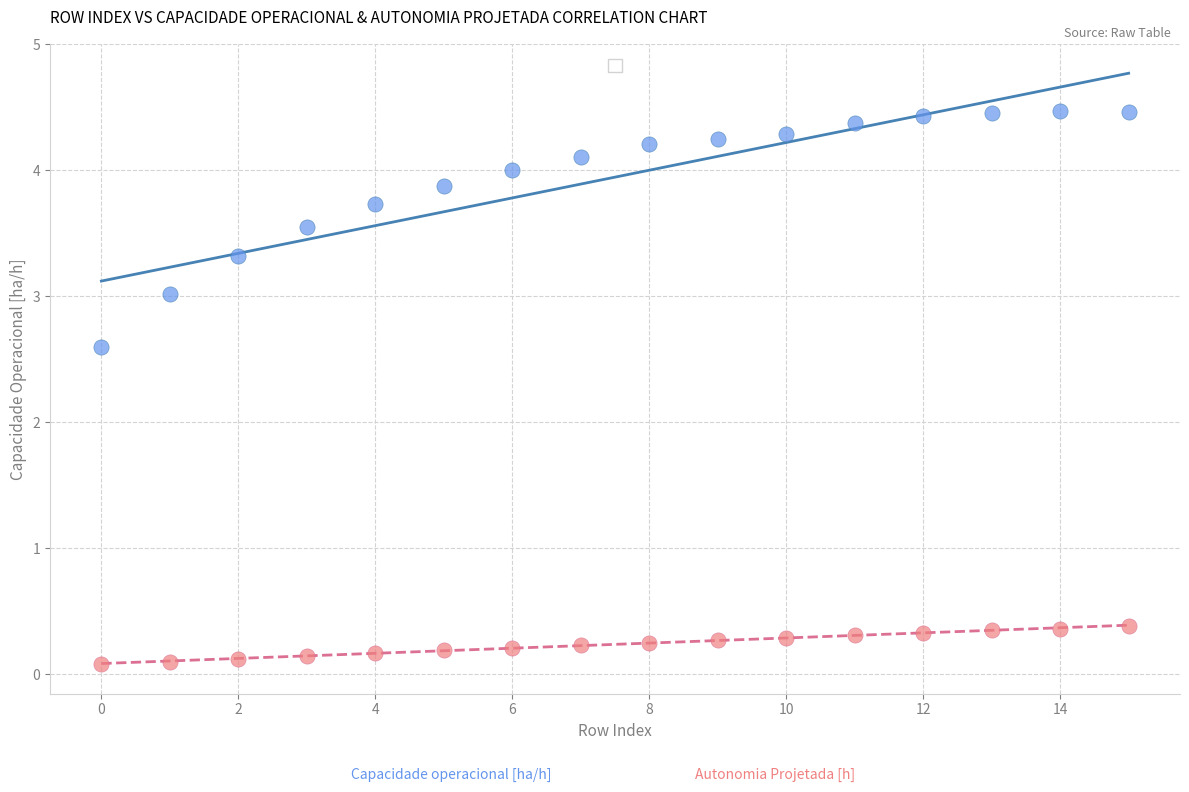

Across all series, what Y value is closest to 2?

2.6